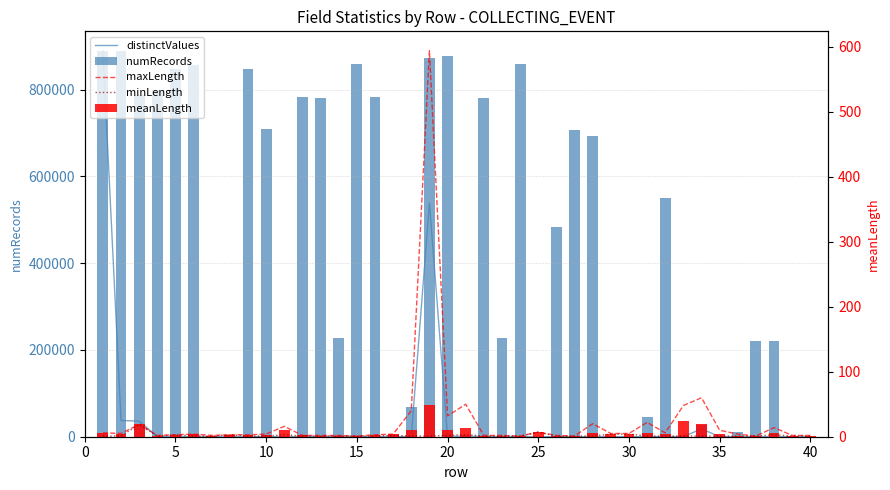

What is the sum of all maxLength values?

1011.0